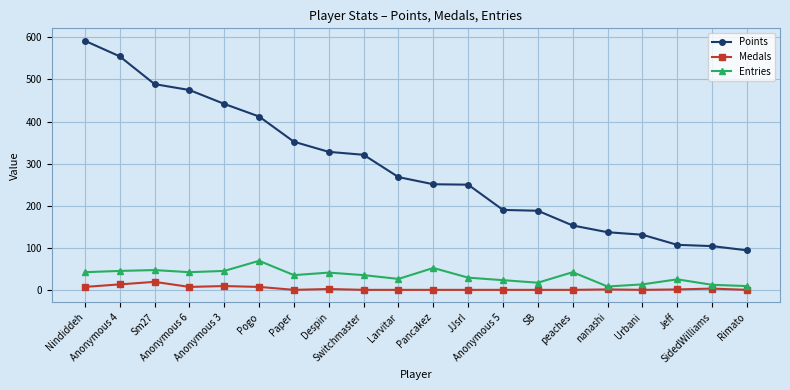

What is the label of the 8th point from the left?

Despin